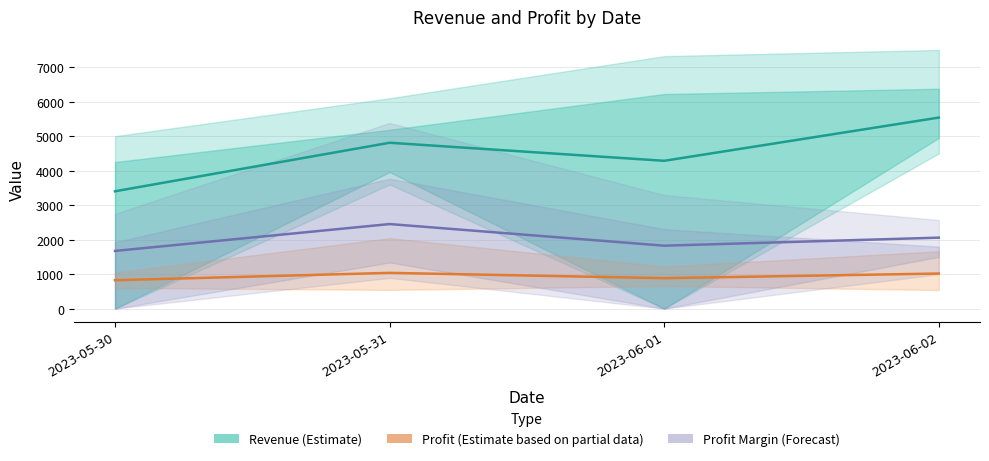

In Profit (Partial Data), how many points are higher than both neighbors (excluding endpoints)?

1